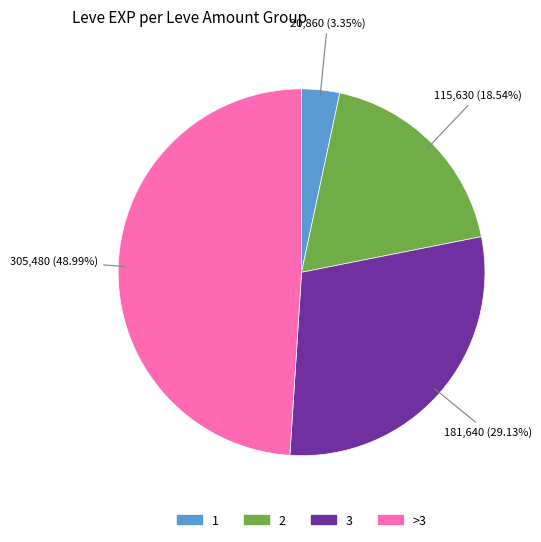

Does any single category account for the majority?

No